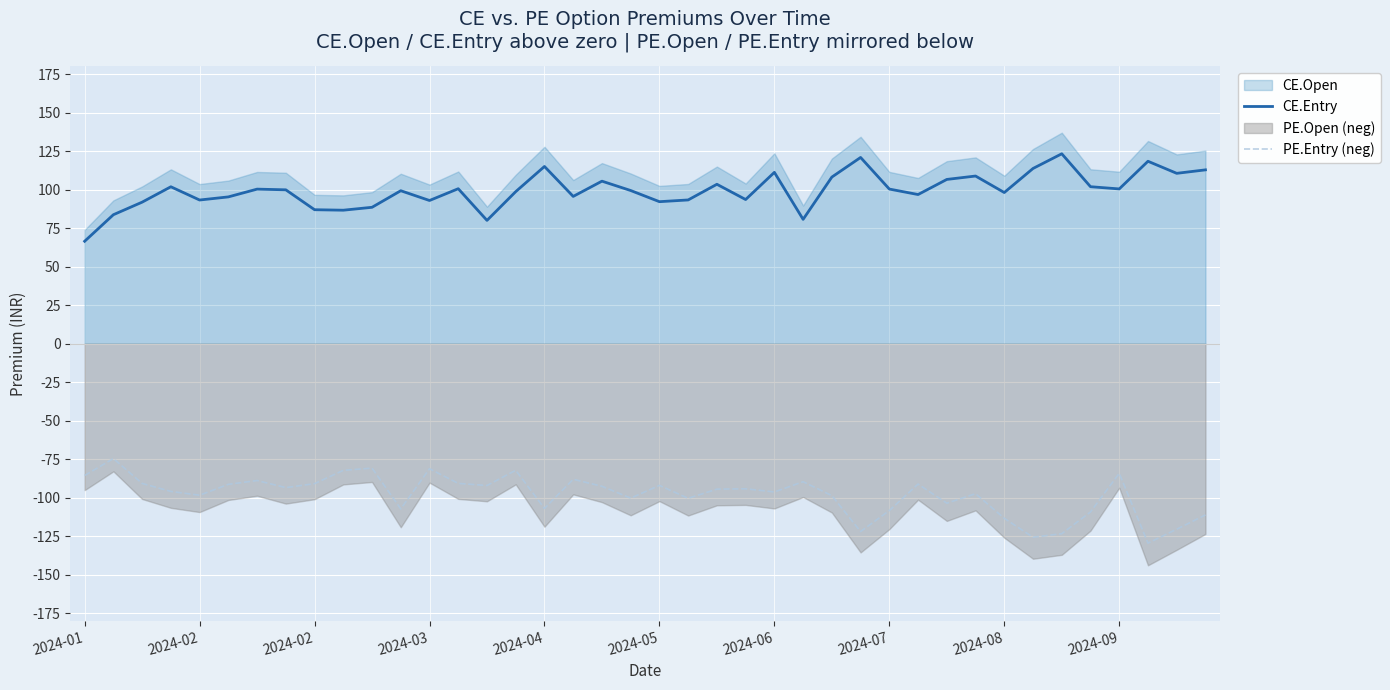

At which label does PE.Entry (neg) first exceed -94?

2024-01